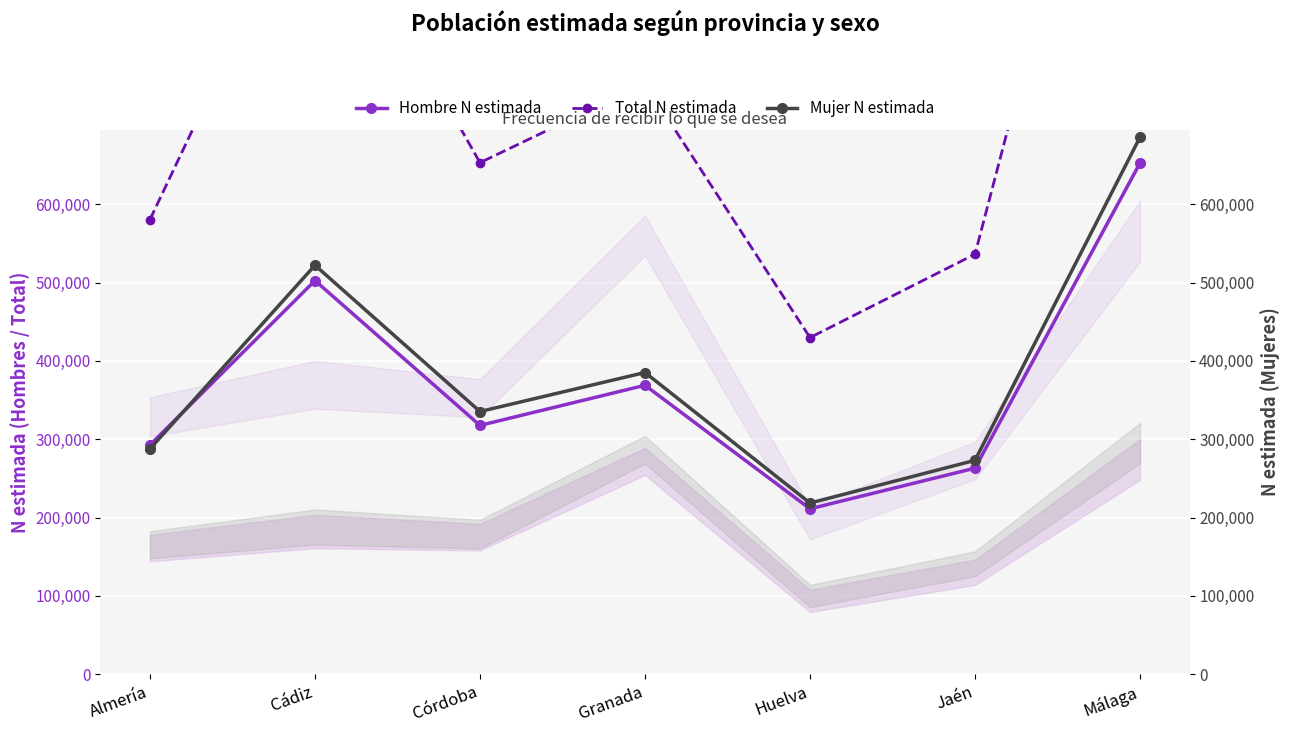

What is the difference between the maximum and second lowest values in the Hombre N estimada series?

389572